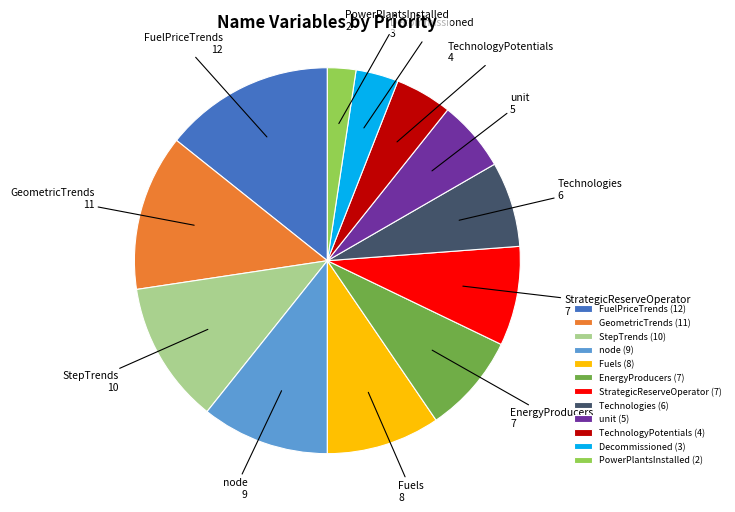

How many segments does this pie chart have?

12